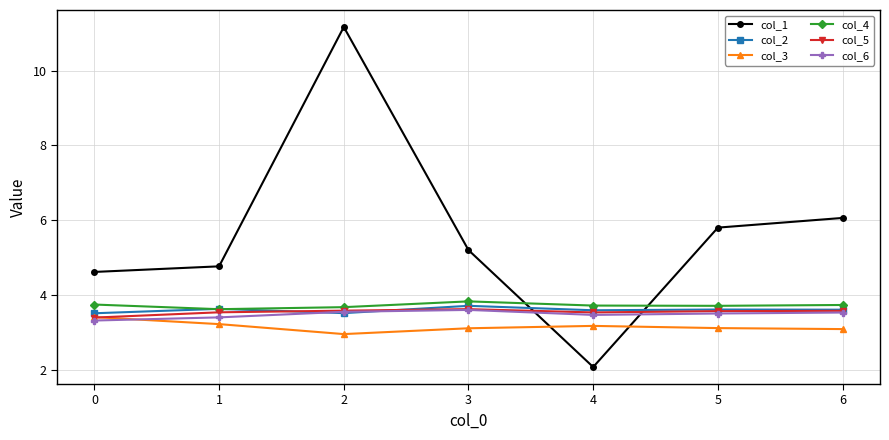

What is the value of the col_1 point at the 2nd from the left?

4.8